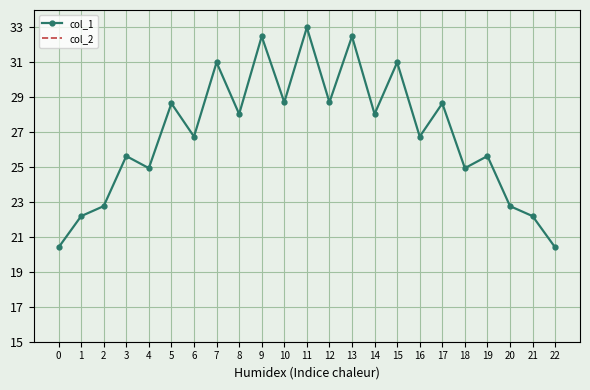

The col_1 series shows 24.9 at 18. True or false?

True